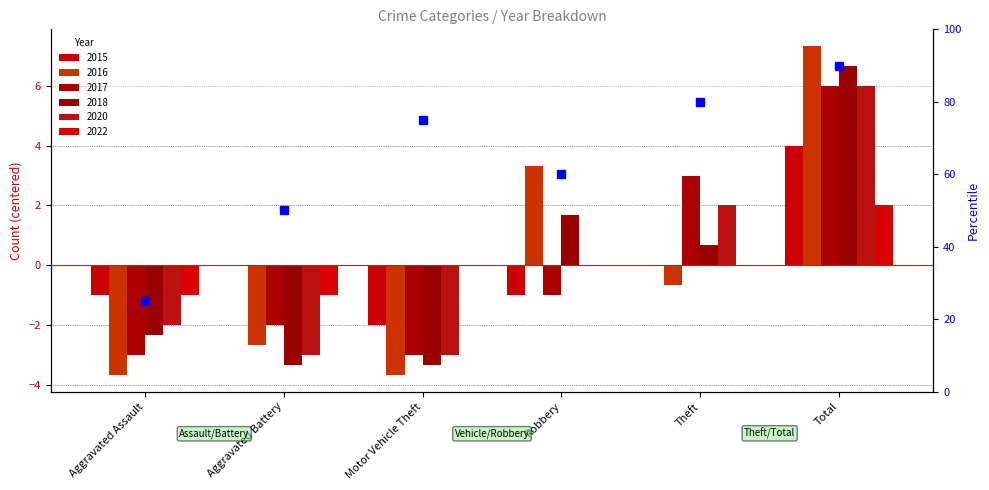

What is the maximum value for 2022?

2.0